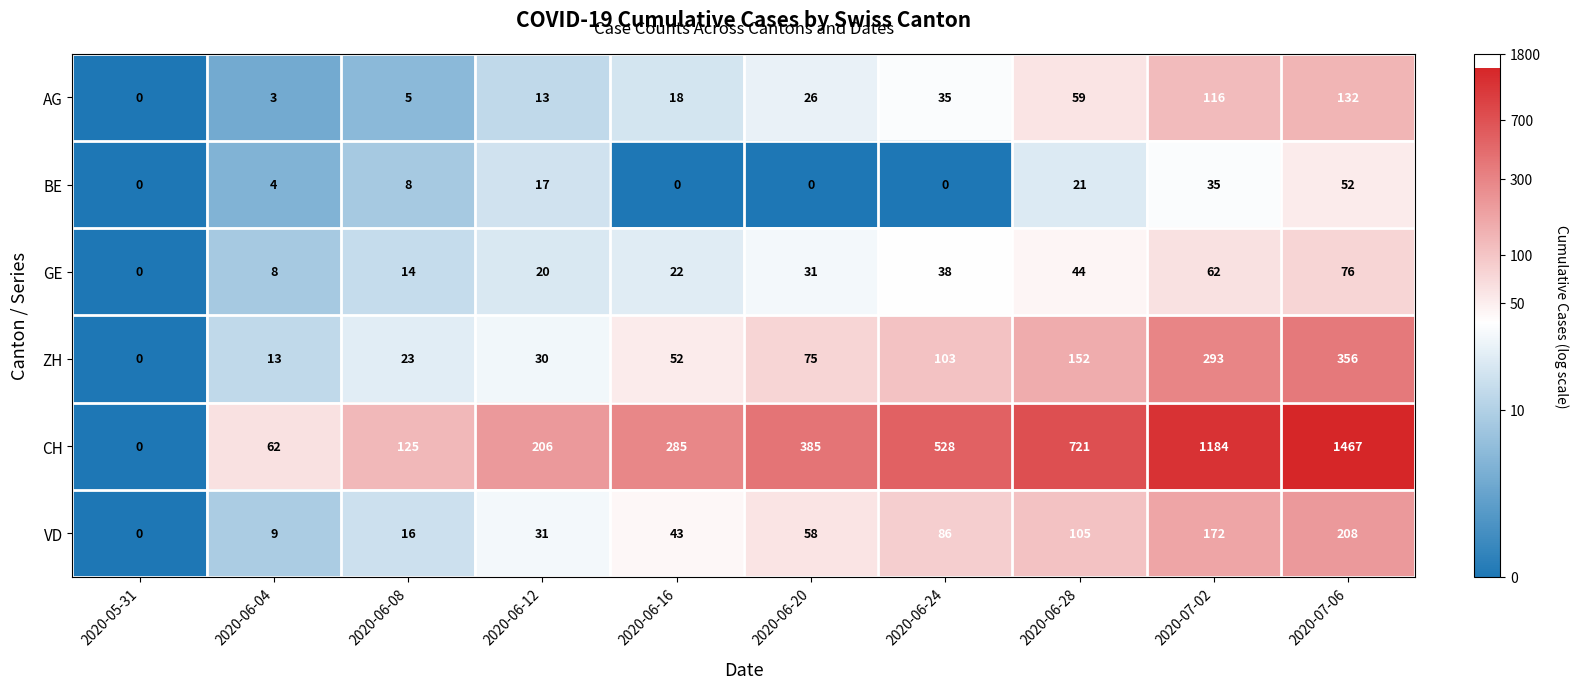

How many categories are shown in the chart?

10